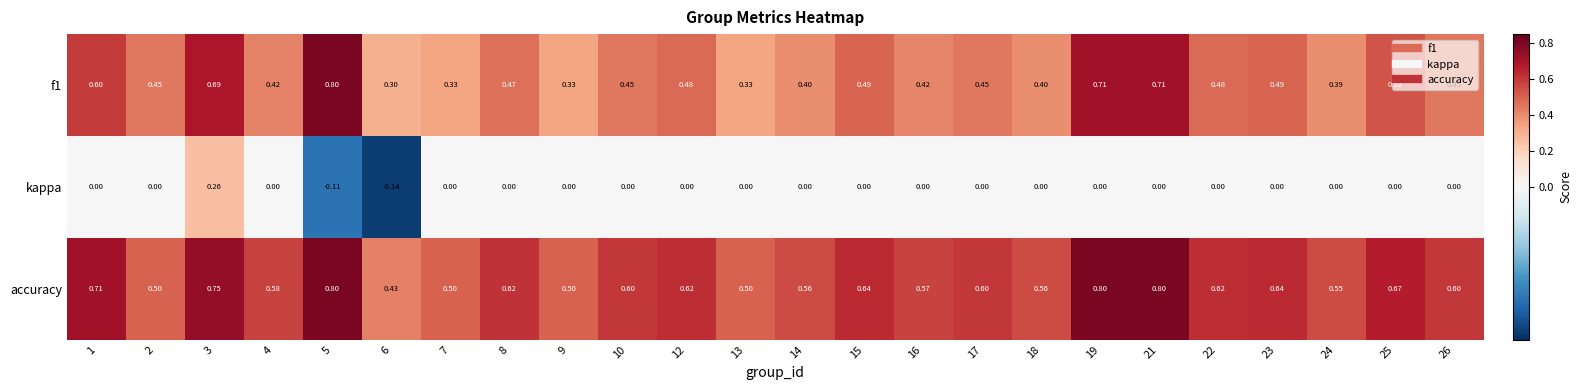

Is the value of f1 at 13 greater than the value of accuracy at 16?

No